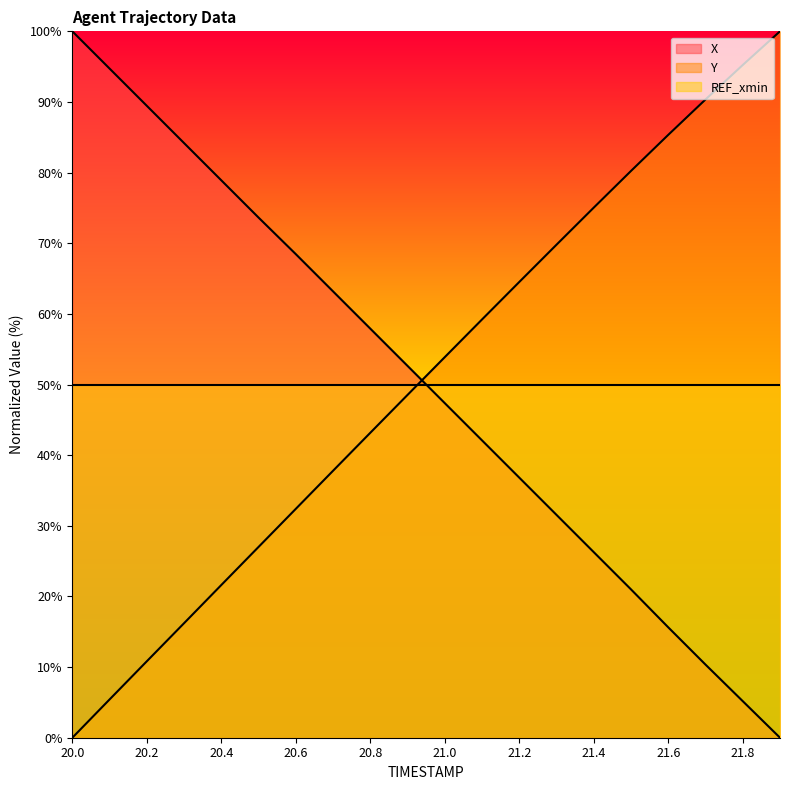

How many values in the Y series exceed 53?

10